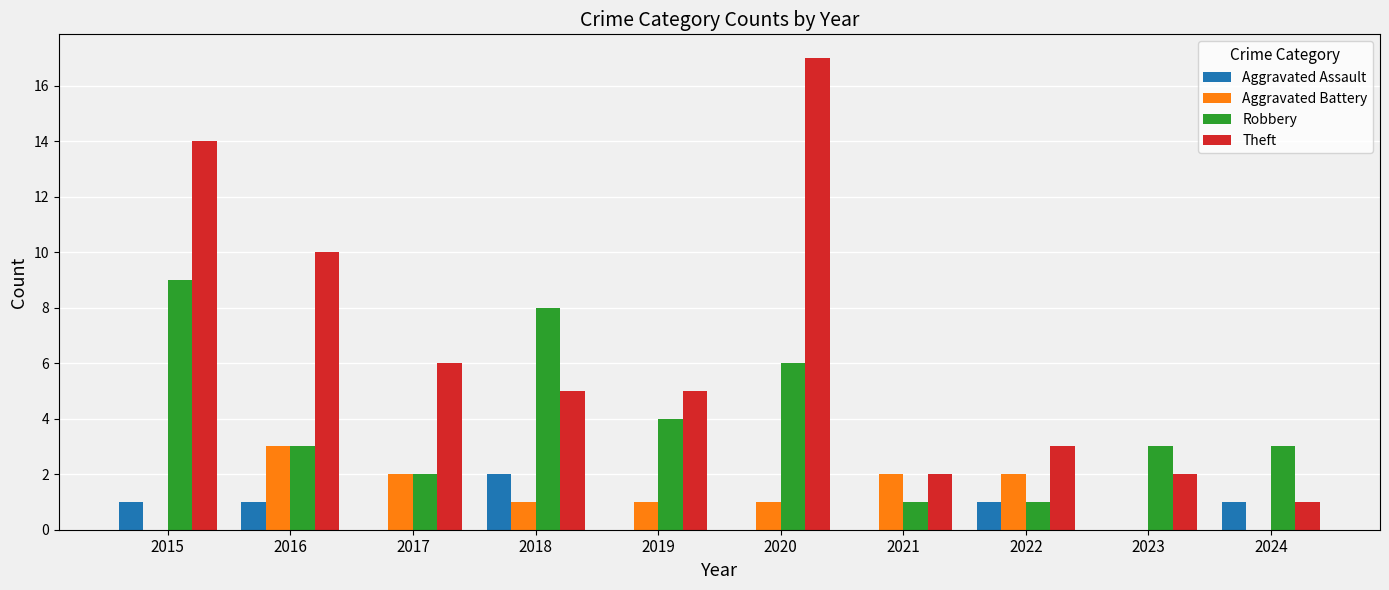

Are the bars horizontal?

No